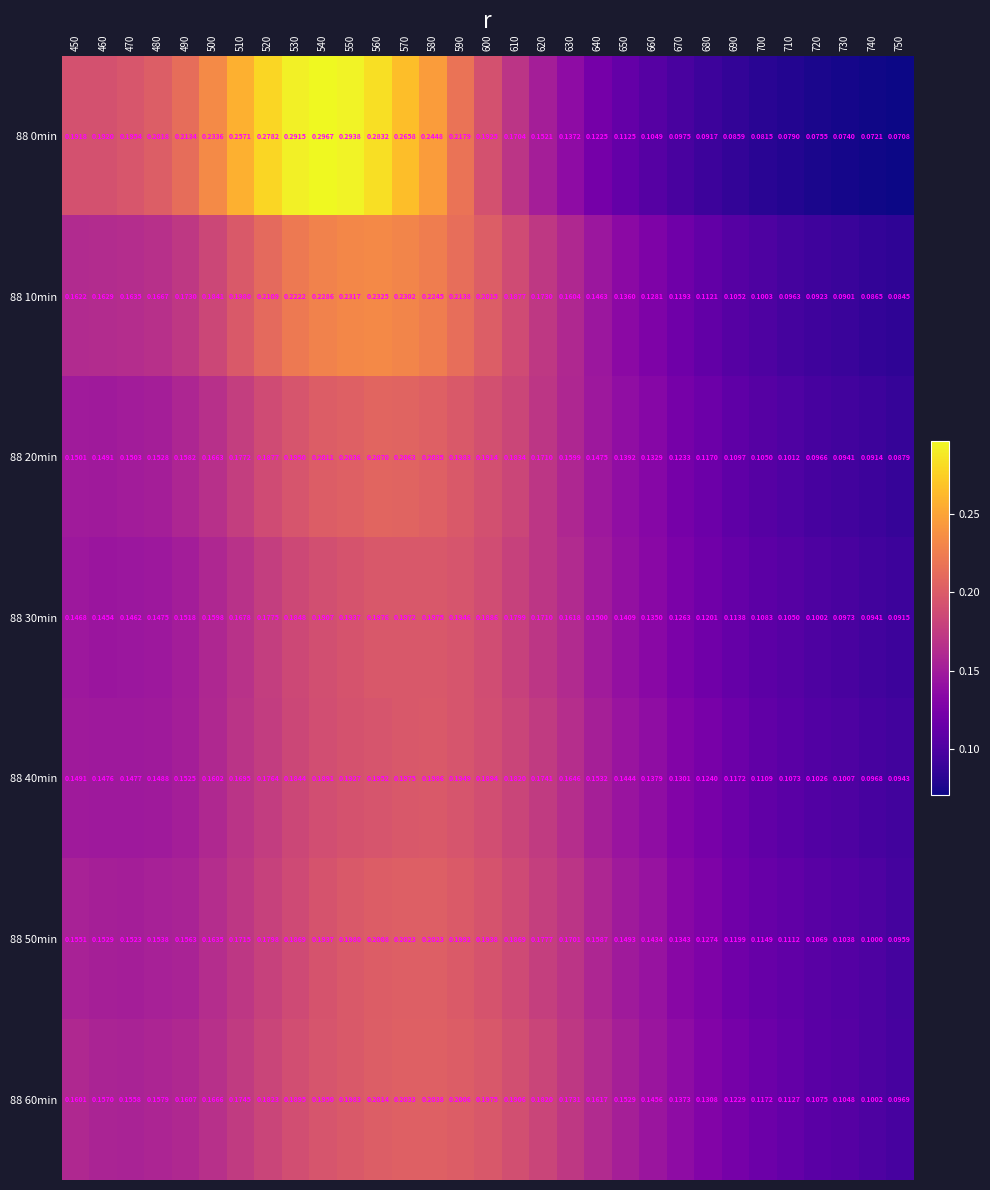

Is the value of 88 40min at 610 greater than the value of 88 50min at 710?

Yes